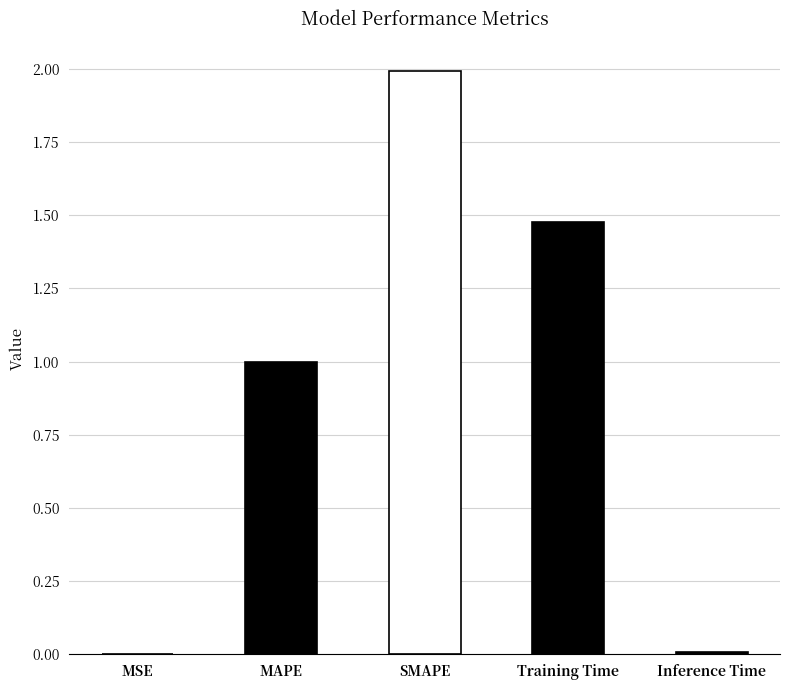

Which has a higher value, Training Time or SMAPE?

SMAPE